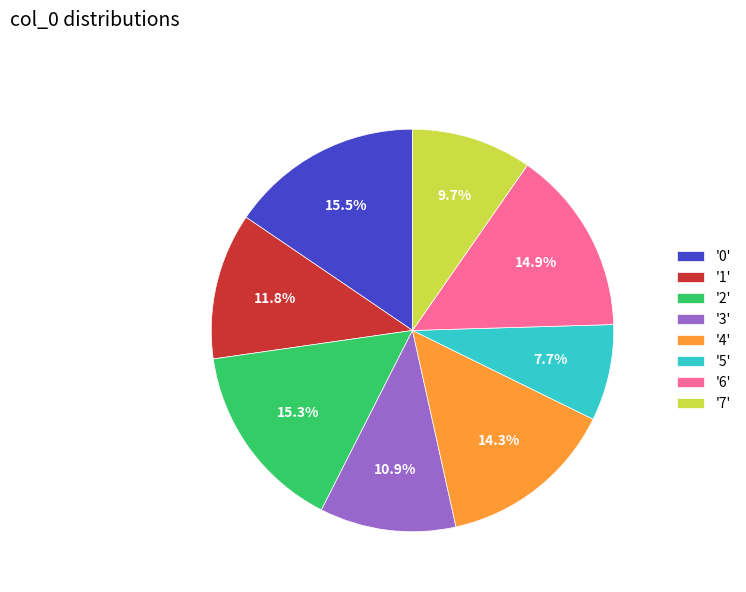

What is the ratio of the value at '3' to the value at '5'?

1.4